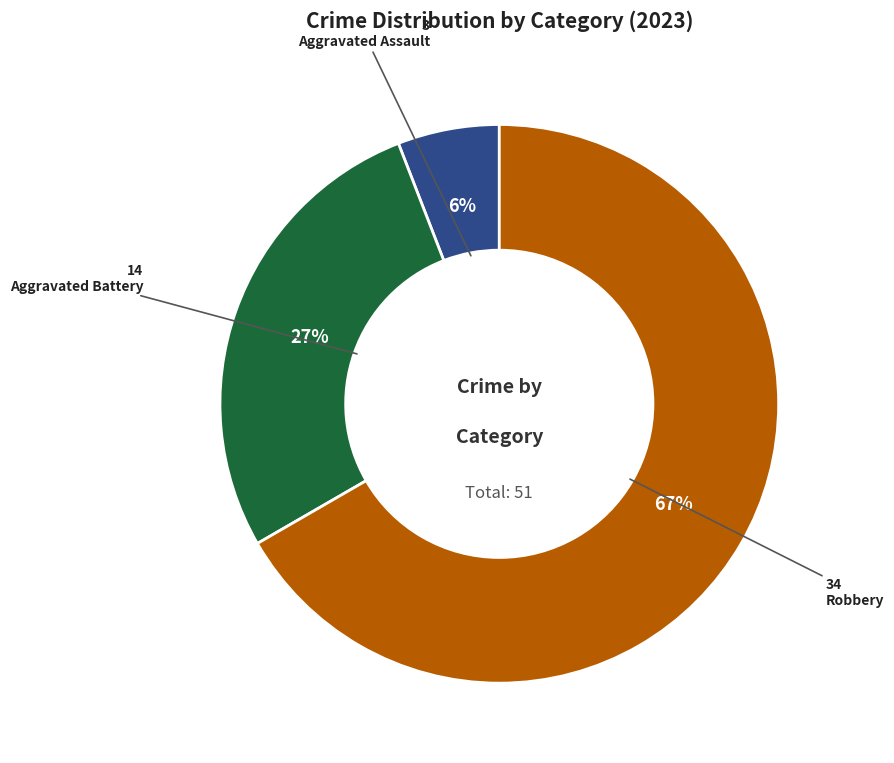

To the nearest percent, what is the difference between the largest and smallest slice percentages?

61%